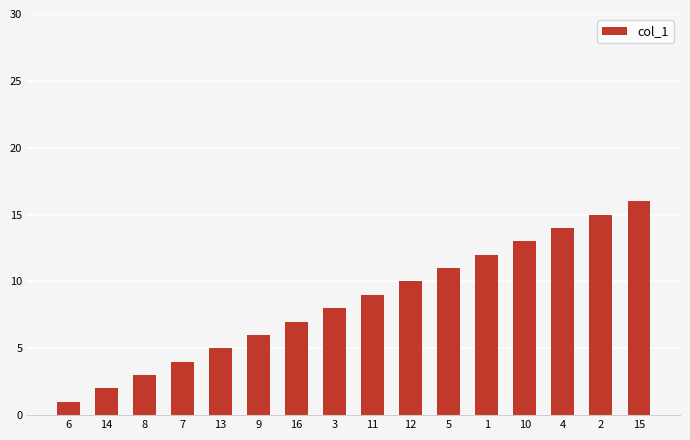

Does the chart contain stacked bars?

No